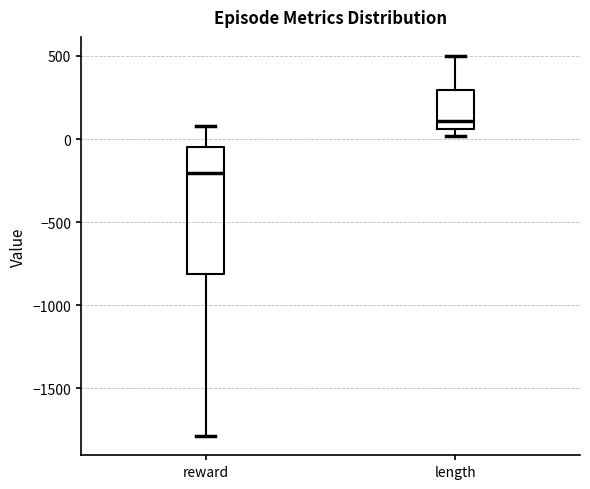

Which box is the tallest, from its lower edge to its upper edge?

reward